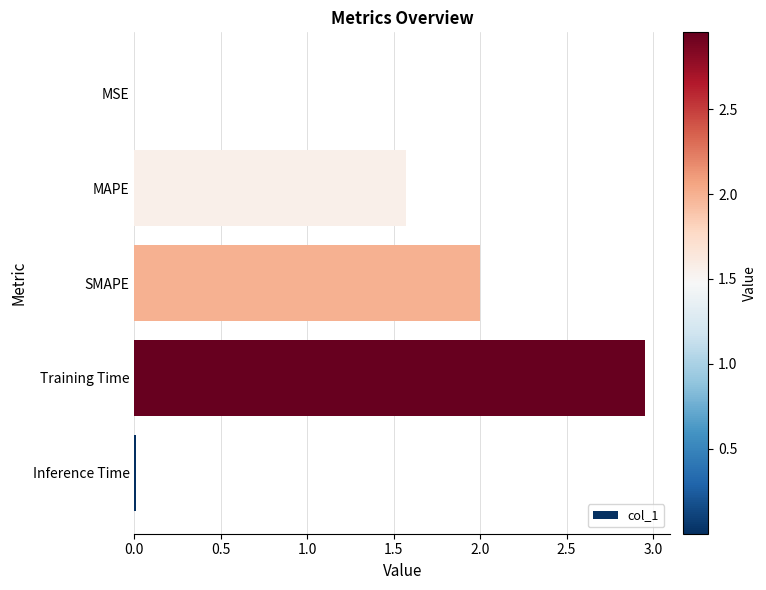

The value at SMAPE is 2.8. True or false?

False